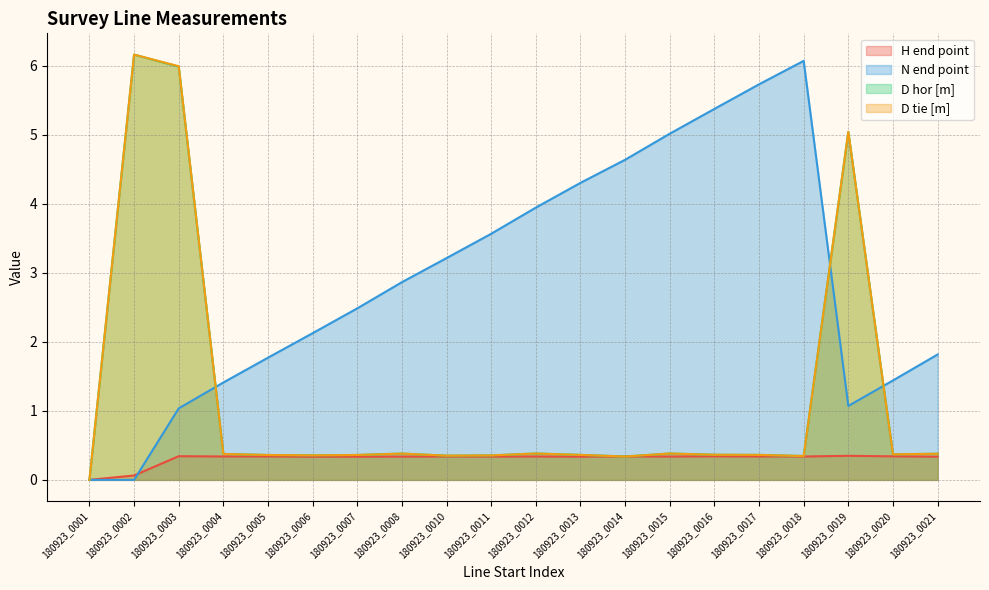

The H end point series shows 0.3 at 180923_0008. True or false?

True